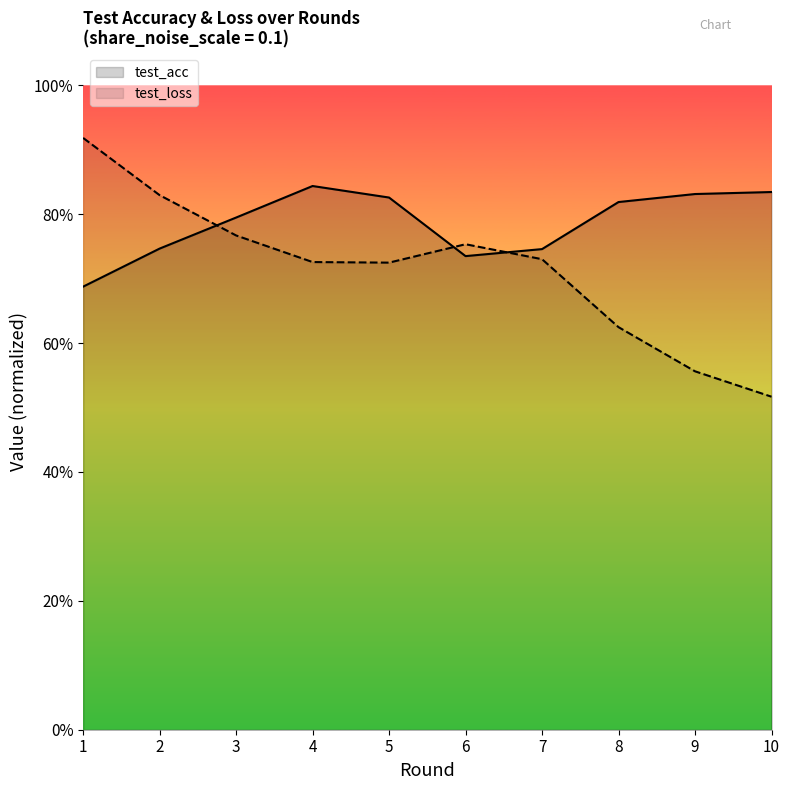

Rank the series by their maximum value, from lowest to highest.

test_acc, test_loss